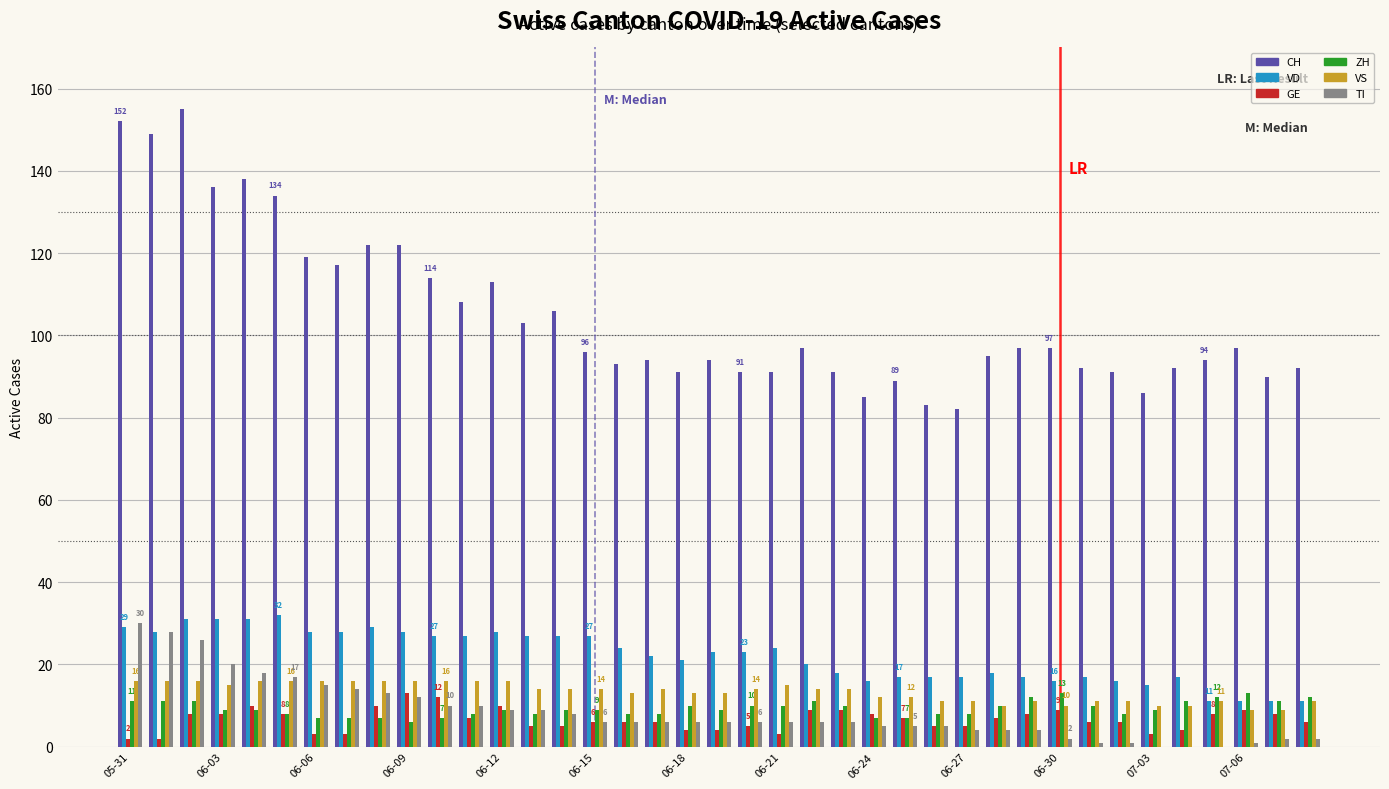

Reading left to right, list all the values displayed in this chart.

CH: 152	149	155	136	138	134	119	117	122	122	114	108	113	103	106	96	93	94	91	94	91	91	97	91	85	89	83	82	95	97	97	92	91	86	92	94	97	90	92
VD: 29	28	31	31	31	32	28	28	29	28	27	27	28	27	27	27	24	22	21	23	23	24	20	18	16	17	17	17	18	17	16	17	16	15	17	11	11	11	11
GE: 2	2	8	8	10	8	3	3	10	13	12	7	10	5	5	6	6	6	4	4	5	3	9	9	8	7	5	5	7	8	9	6	6	3	4	8	9	8	6
ZH: 11	11	11	9	9	8	7	7	7	6	7	8	9	8	9	9	8	8	10	9	10	10	11	10	7	7	8	8	10	12	13	10	8	9	11	12	13	11	12
VS: 16	16	16	15	16	16	16	16	16	16	16	16	16	14	14	14	13	14	13	13	14	15	14	14	12	12	11	11	10	11	10	11	11	10	10	11	9	9	11
TI: 30	28	26	20	18	17	15	14	13	12	10	10	9	9	8	6	6	6	6	6	6	6	6	6	5	5	5	4	4	4	2	1	1	0	0	0	1	2	2